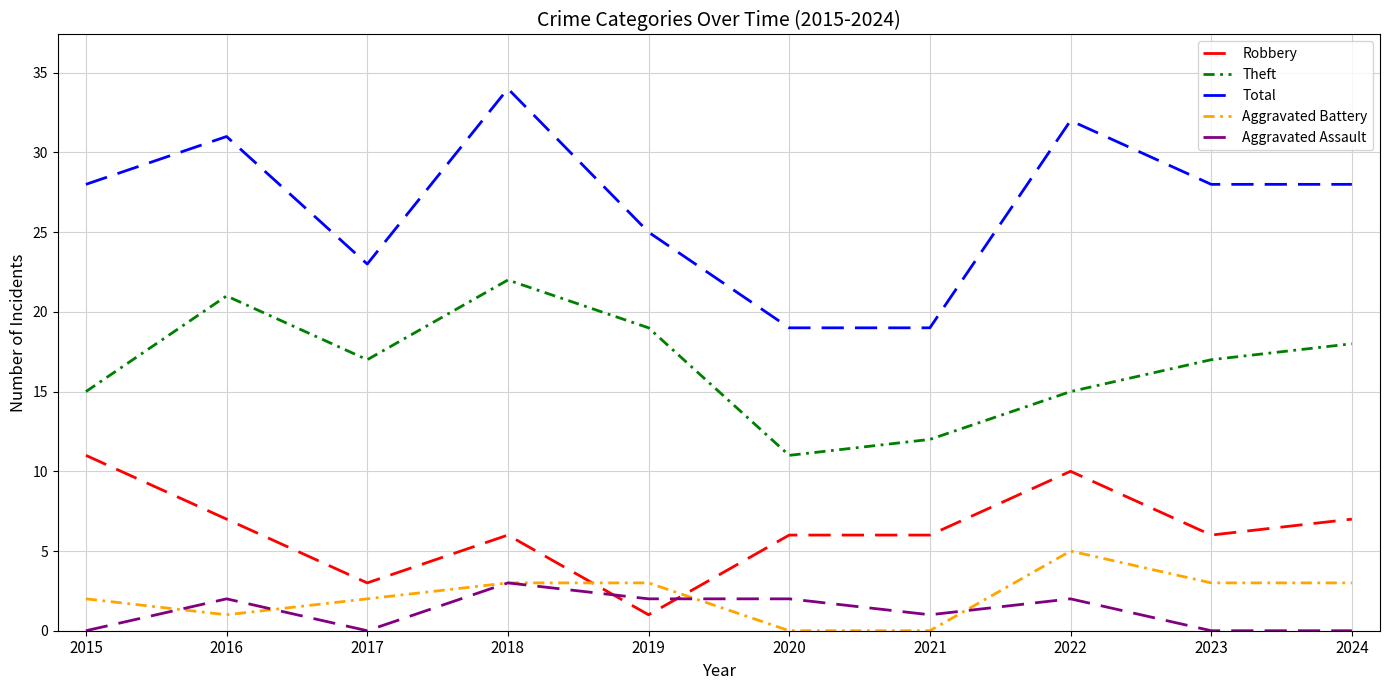

Count the Robbery values in the range 6 to 7.

6